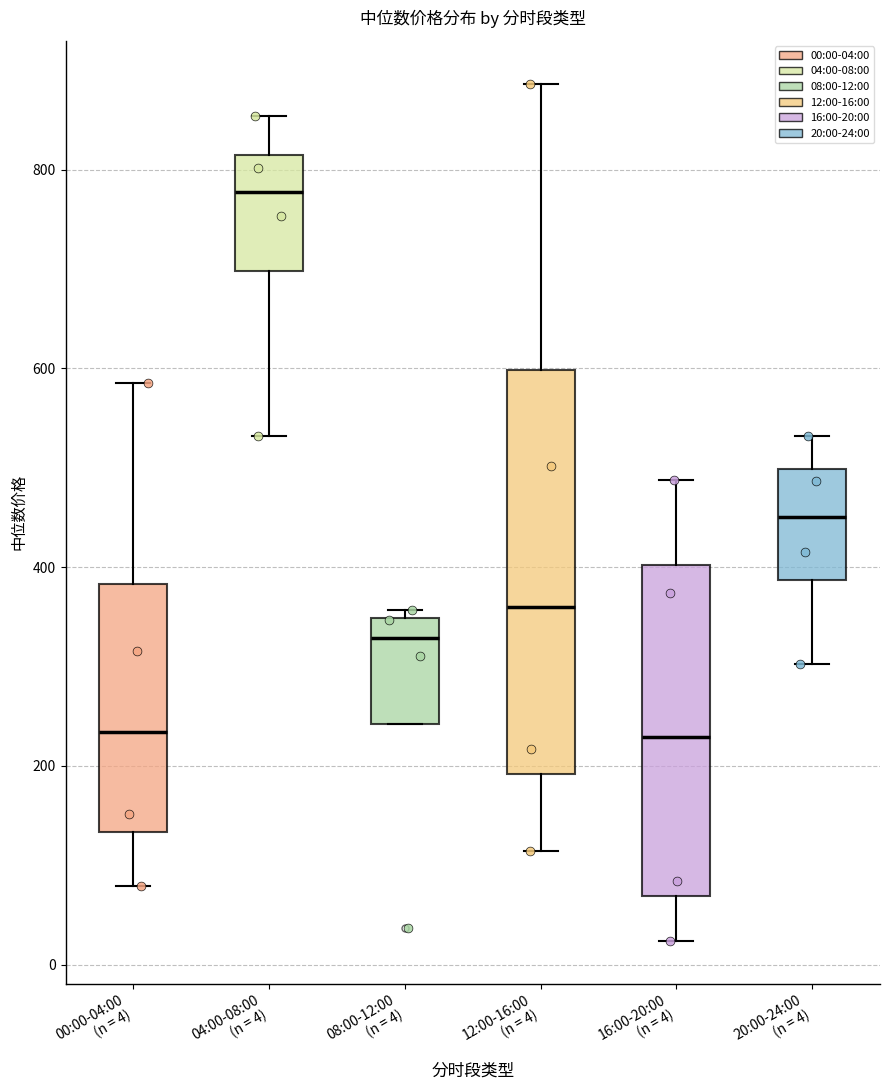

Reading left to right, read every box against the y-axis: the position of its median line, the range the box covers, and the ends of its whiskers. The values are not printed on the chart, so give them approximately, as read against the axis.

00:00-04:00 (n = 4): median 240, box 140 to 380, whiskers 80 to 580
04:00-08:00 (n = 4): median 780, box 700 to 820, whiskers 540 to 860
08:00-12:00 (n = 4): median 320, box 240 to 340, whiskers 240 to 360
12:00-16:00 (n = 4): median 360, box 200 to 600, whiskers 120 to 880
16:00-20:00 (n = 4): median 220, box 60 to 400, whiskers 20 to 480
20:00-24:00 (n = 4): median 460, box 380 to 500, whiskers 300 to 540